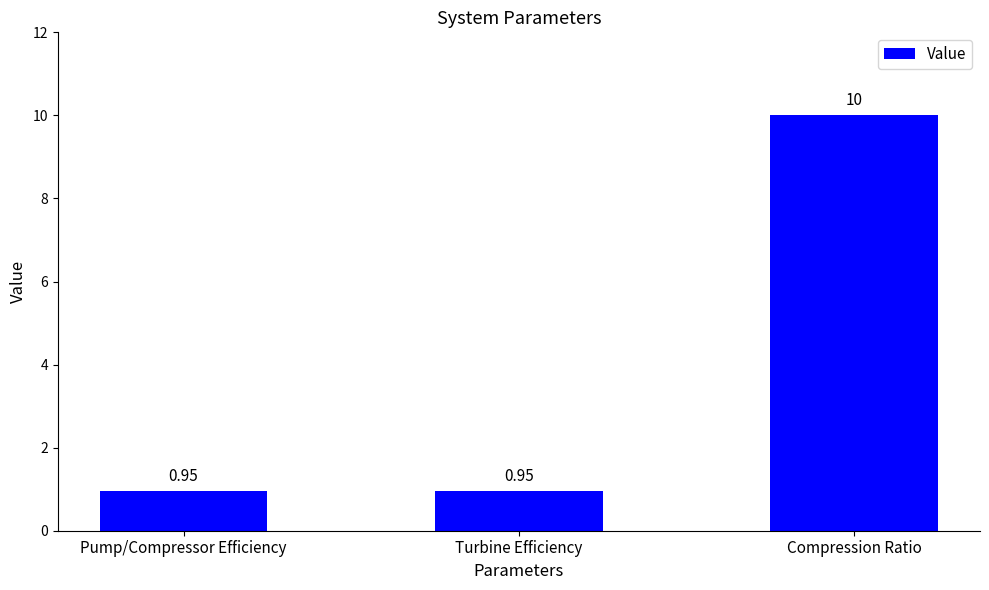

What is the label of the 3rd bar from the left?

Compression Ratio